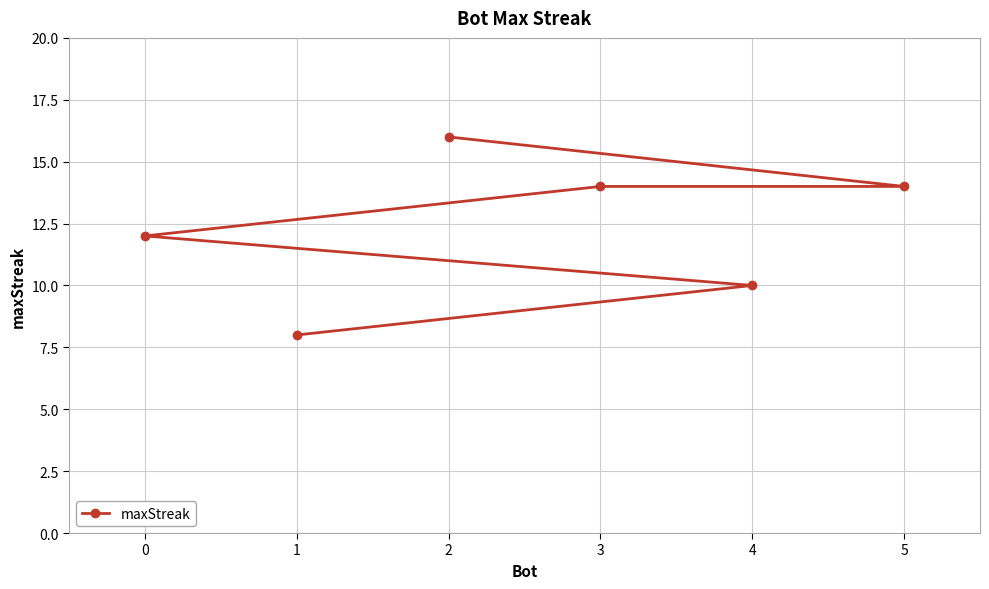

How many distinct data groups are displayed?

1